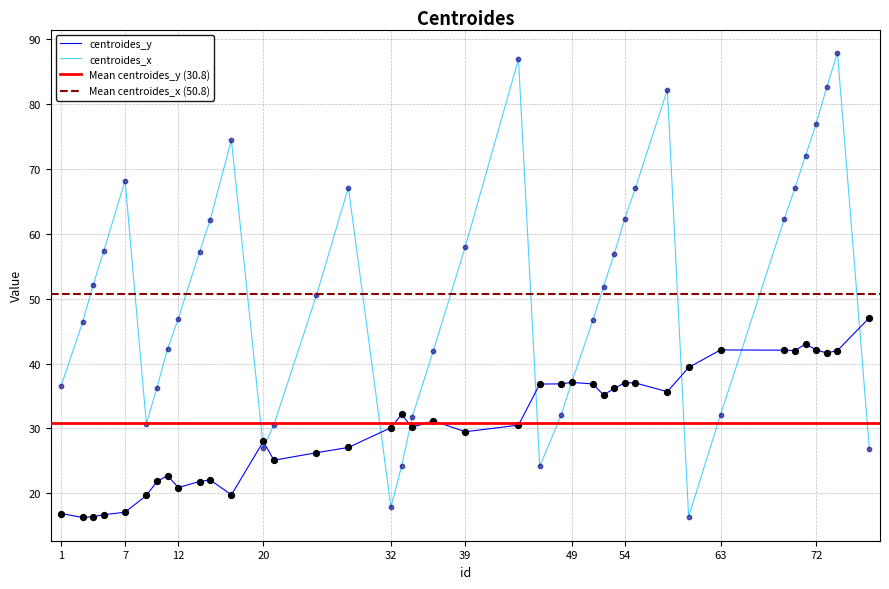

Is the value of centroides_y at 69 greater than the value of centroides_x at 51?

No